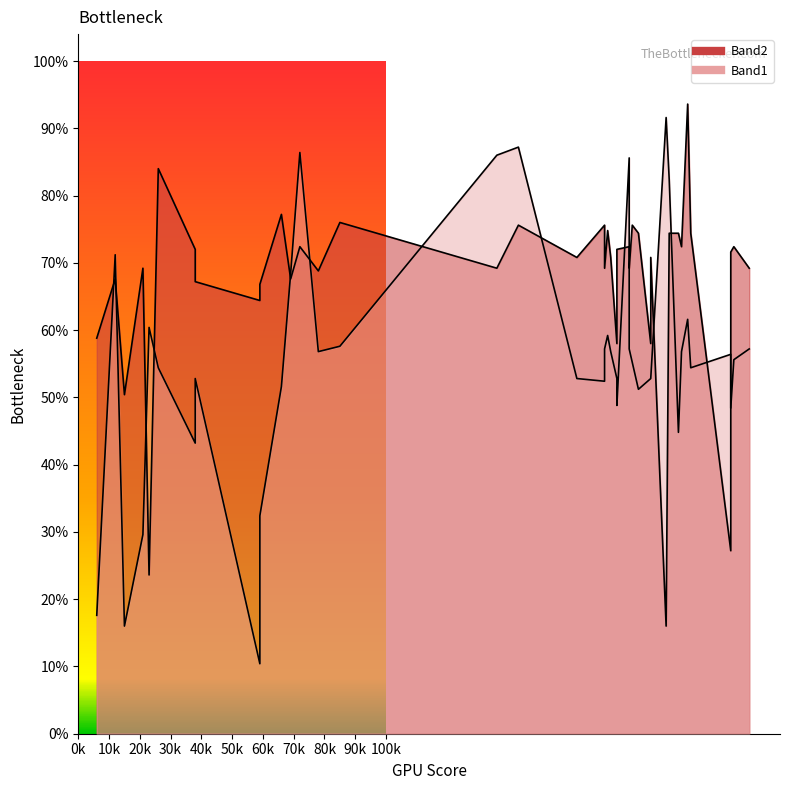

Where does the Band1 series first go above 139?

69